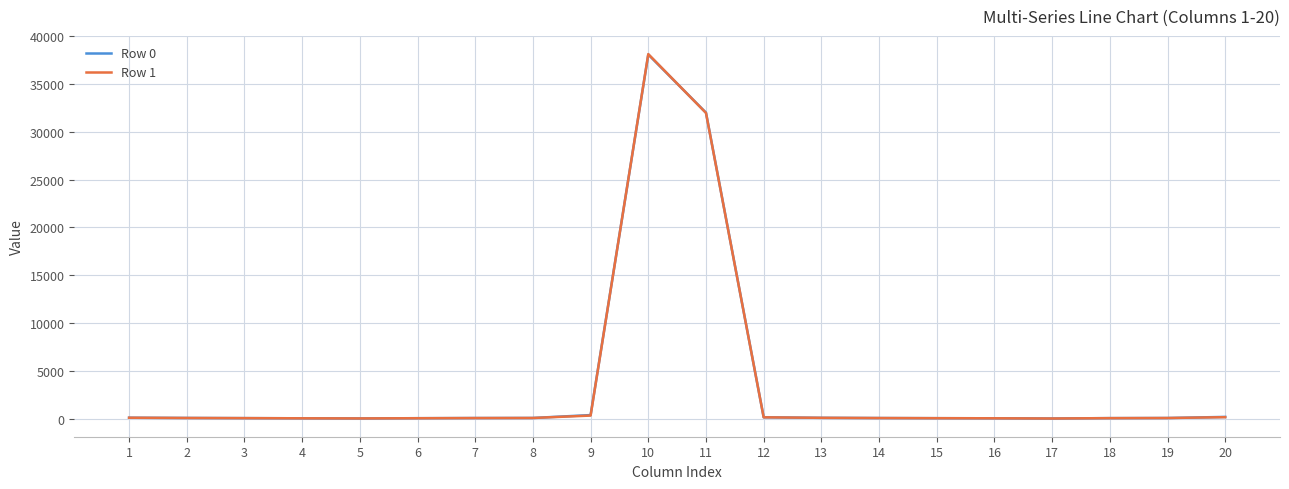

At which label is Row 0 closest to 19041?

11